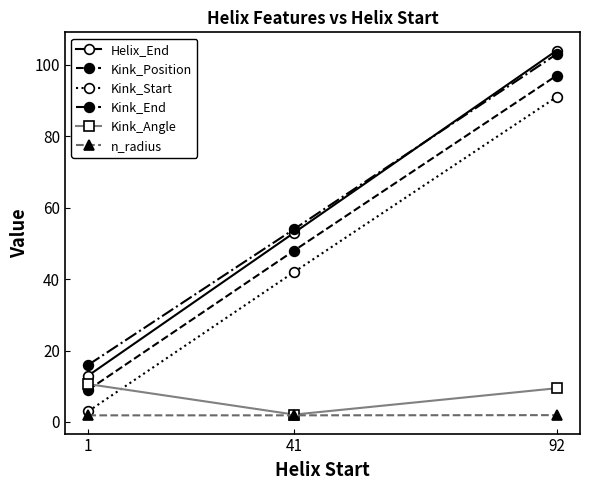

What is the lowest value of the Kink_End series?

16.0